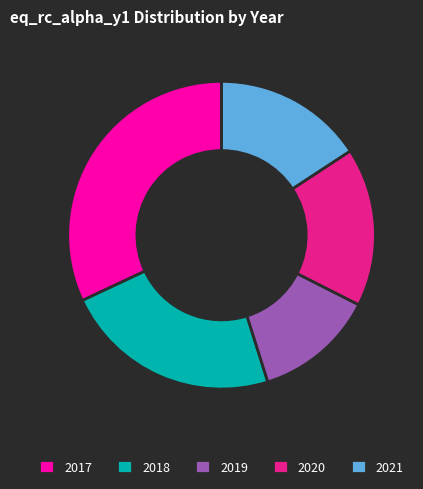

Between 2019 and 2017, which is larger?

2017